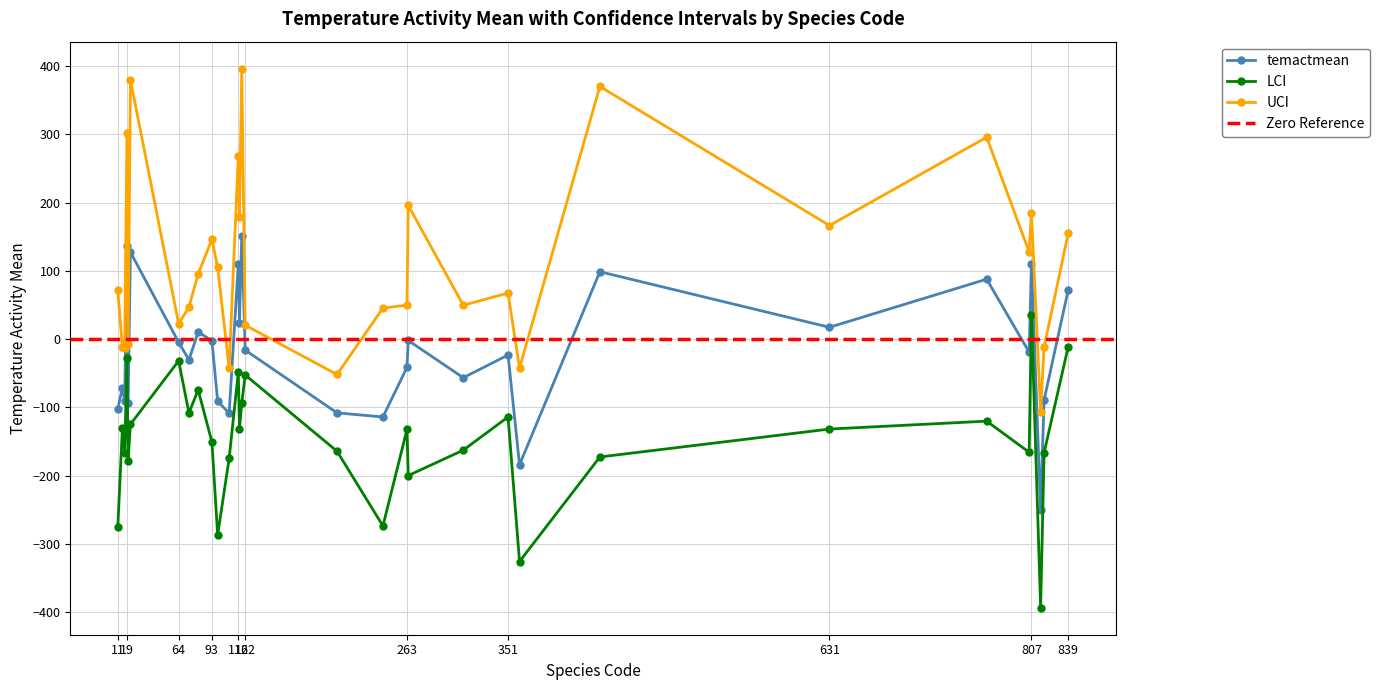

How many lines are shown in the chart?

3